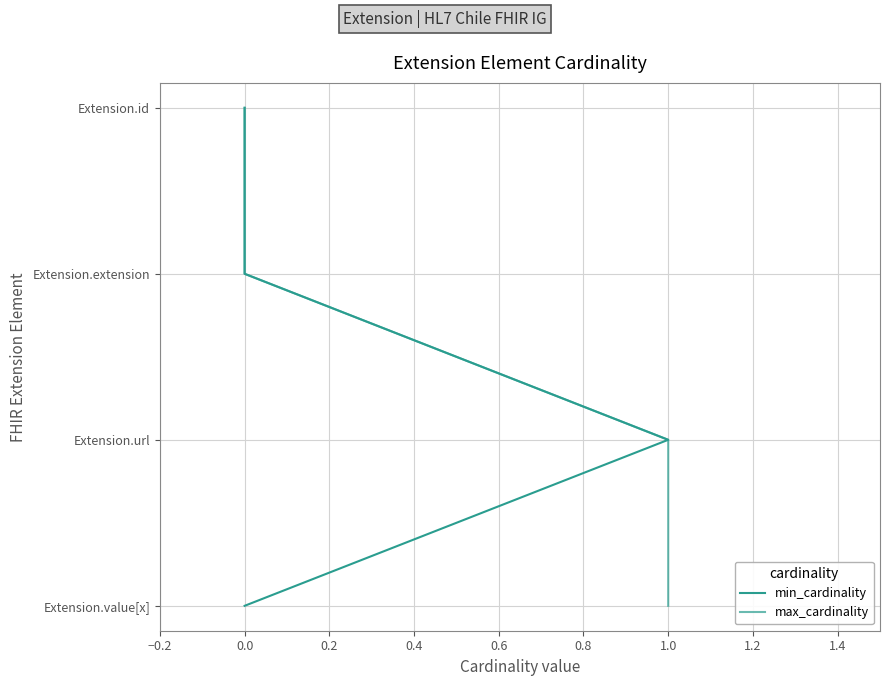

What are all the series names shown in the legend?

min_cardinality, max_cardinality